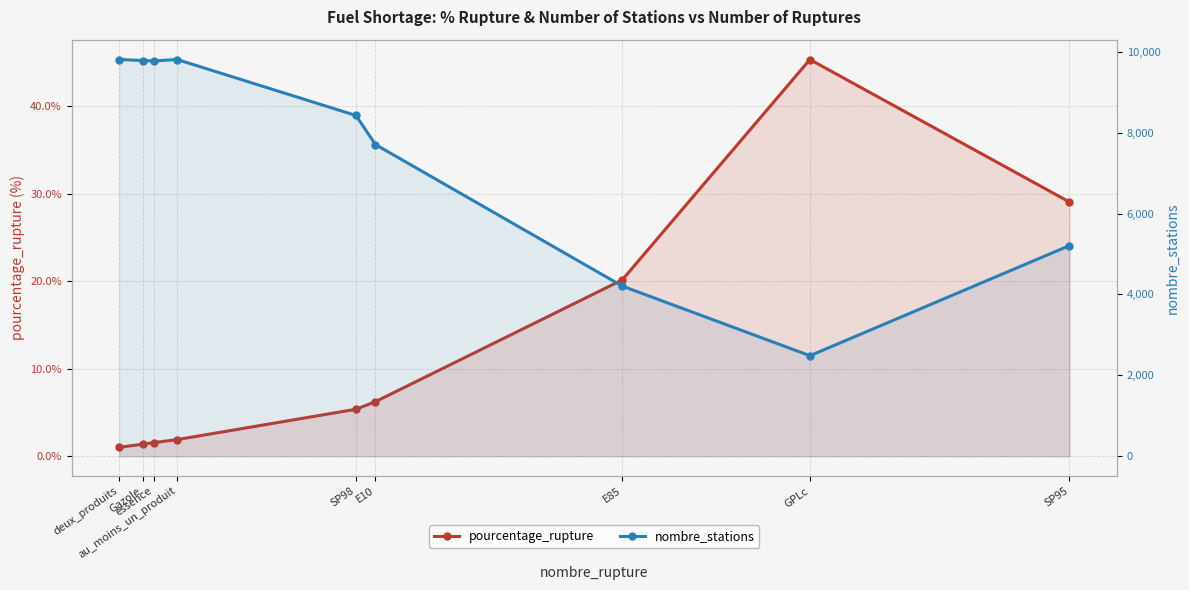

What is the label of the 8th point from the left?

GPLc